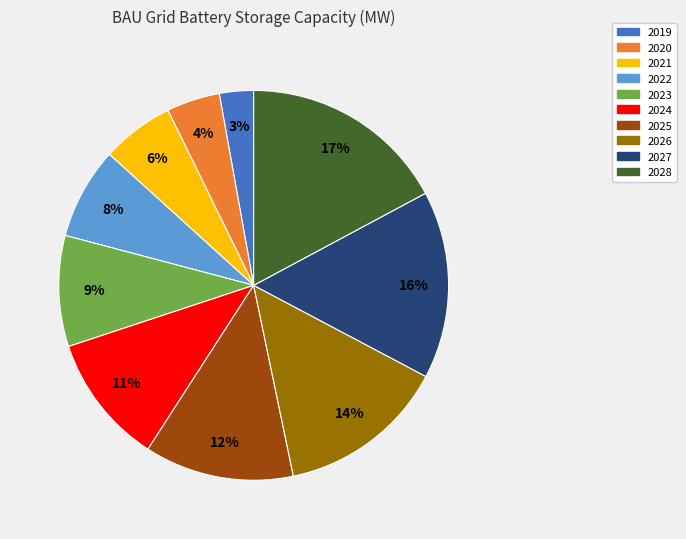

To the nearest percent, what is the difference between the 2020 and 2028 slice percentages?

13%